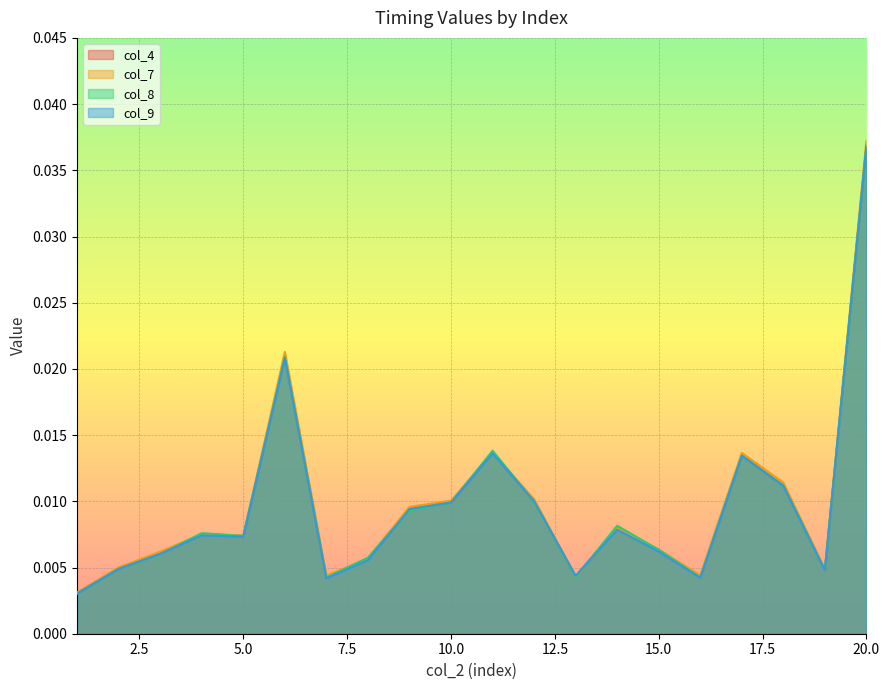

Which category has the highest value in the col_9 series?

20.0